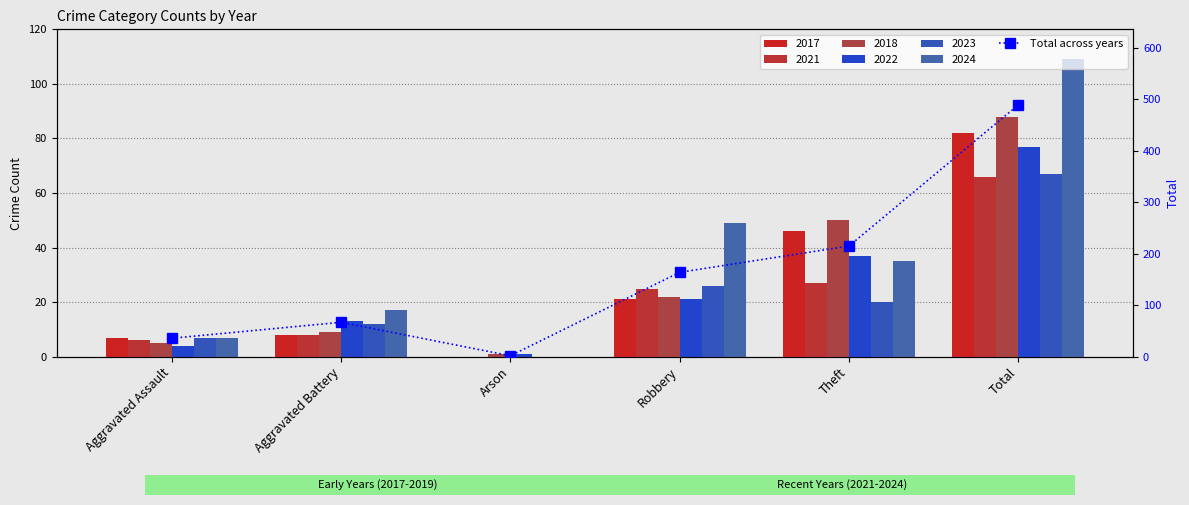

What is the greatest value displayed?

489